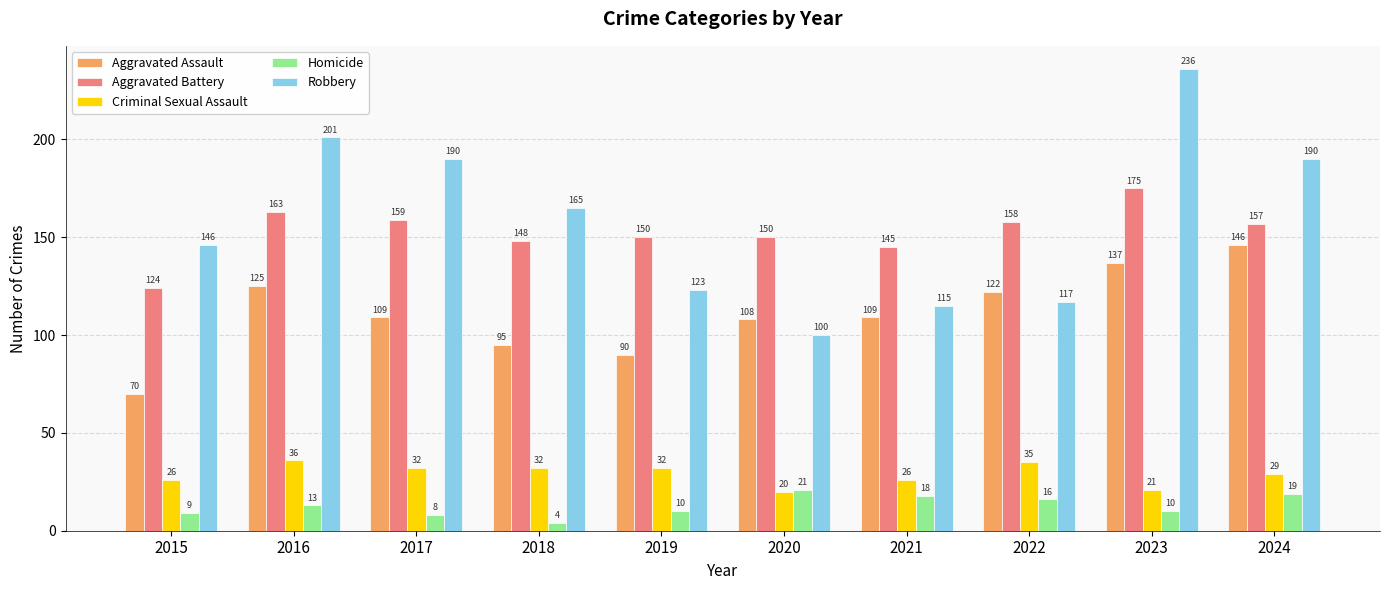

At 2016, list the series in order from largest to smallest.

Robbery, Aggravated Battery, Aggravated Assault, Criminal Sexual Assault, Homicide